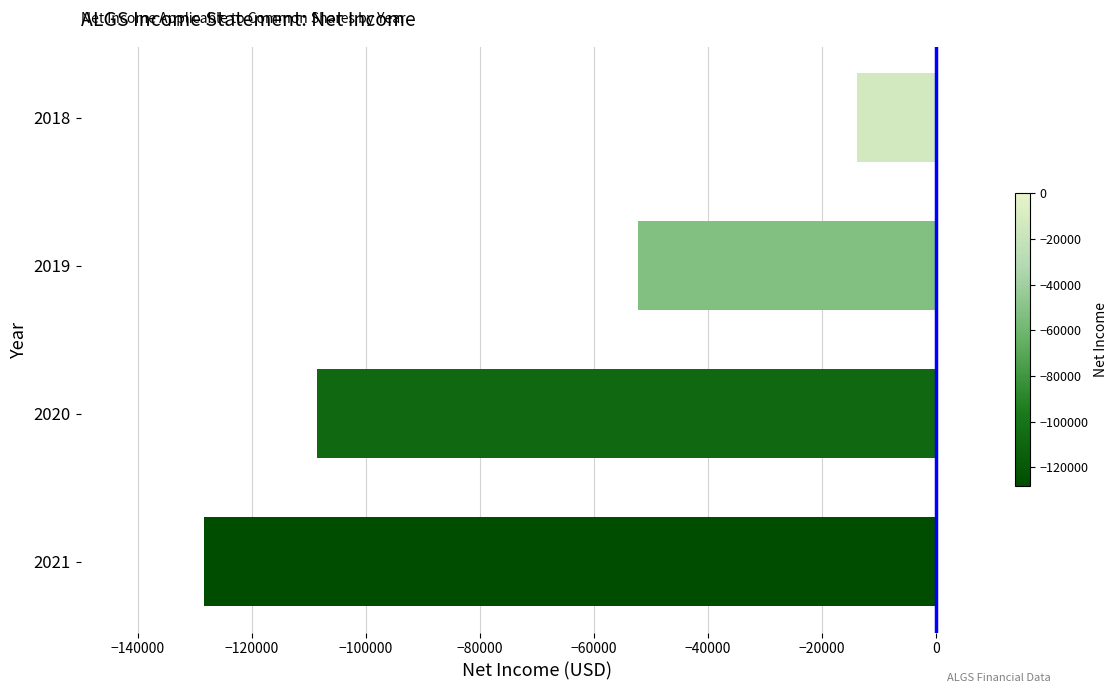

Rank the categories by value from highest to lowest.

2018, 2019, 2020, 2021